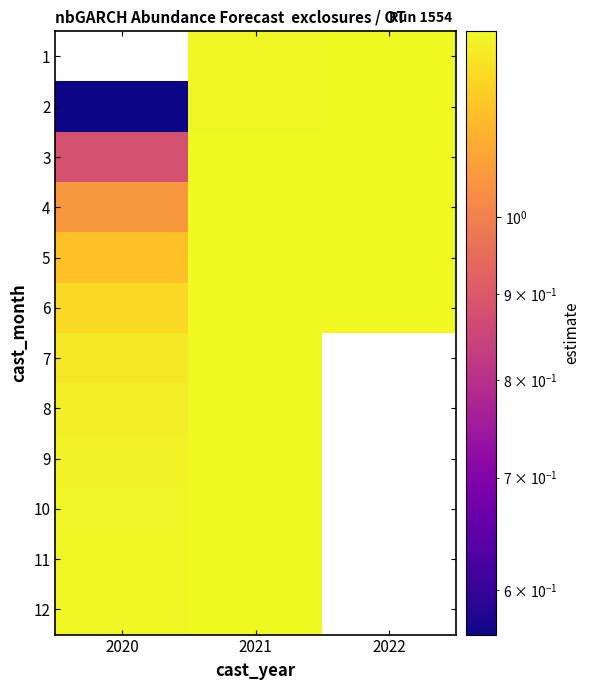

Is the value of 5 at 2022 greater than the value of 2 at 2020?

Yes